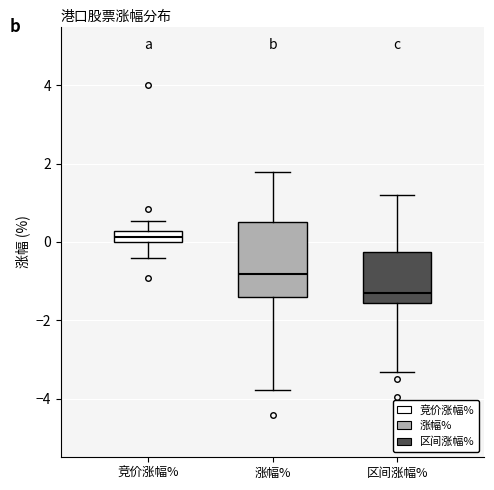

Where does the upper whisker of the box for 区间涨幅% end on the y-axis? The values are not printed on the chart, so give them approximately, as read against the axis.

1.2